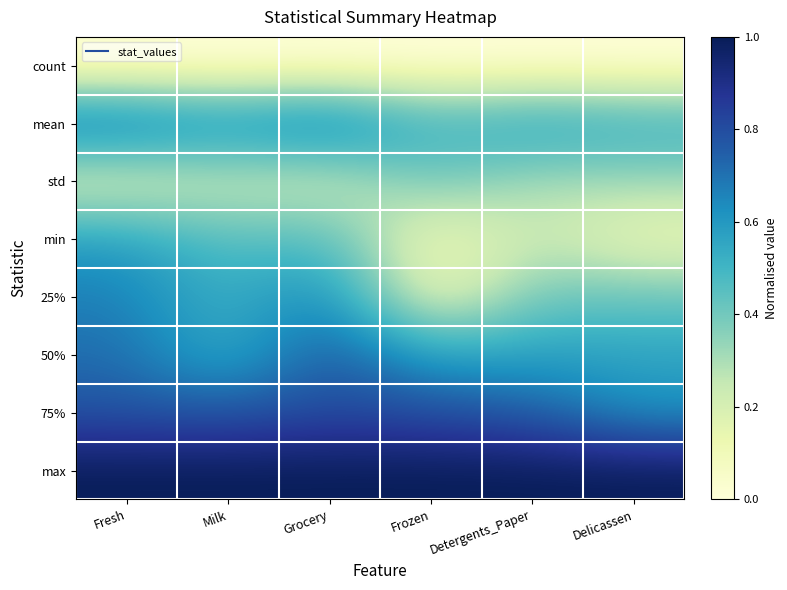

Reading right to left, what are all the values shown in this chart?

count: Delicassen=0.0	Detergents_Paper=0.0	Frozen=0.0	Grocery=0.0	Milk=0.0	Fresh=0.0
mean: Delicassen=0.5	Detergents_Paper=0.6	Frozen=0.5	Grocery=0.7	Milk=0.6	Fresh=0.7
std: Delicassen=0.3	Detergents_Paper=0.3	Frozen=0.4	Grocery=0.2	Milk=0.2	Fresh=0.2
min: Delicassen=0.1	Detergents_Paper=0.3	Frozen=0.1	Grocery=0.5	Milk=0.4	Fresh=0.6
25%: Delicassen=0.4	Detergents_Paper=0.4	Frozen=0.1	Grocery=0.7	Milk=0.5	Fresh=0.7
50%: Delicassen=0.6	Detergents_Paper=0.6	Frozen=0.6	Grocery=0.8	Milk=0.5	Fresh=0.7
75%: Delicassen=0.6	Detergents_Paper=0.8	Frozen=0.8	Grocery=0.8	Milk=0.8	Fresh=0.8
max: Delicassen=1.0	Detergents_Paper=1.0	Frozen=1.0	Grocery=1.0	Milk=1.0	Fresh=1.0